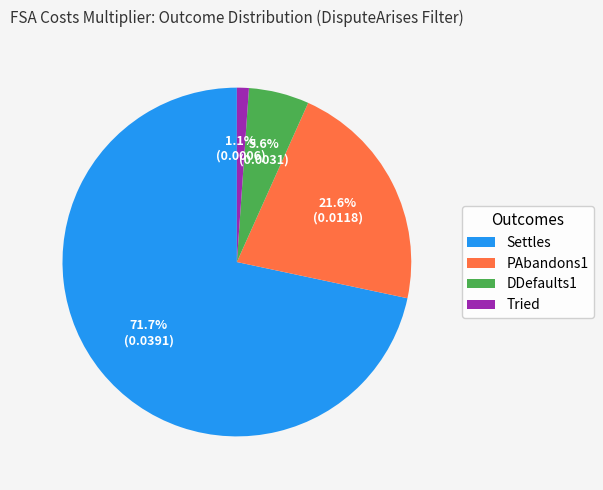

What is the majority slice?

Settles